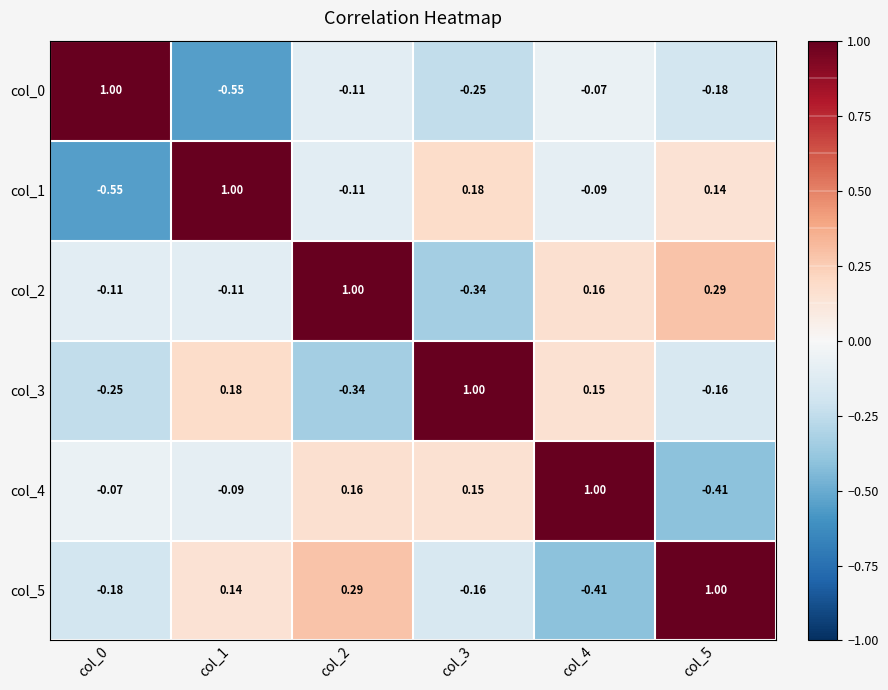

Rank the series at col_3 from highest to lowest value.

col_3, col_1, col_4, col_5, col_0, col_2